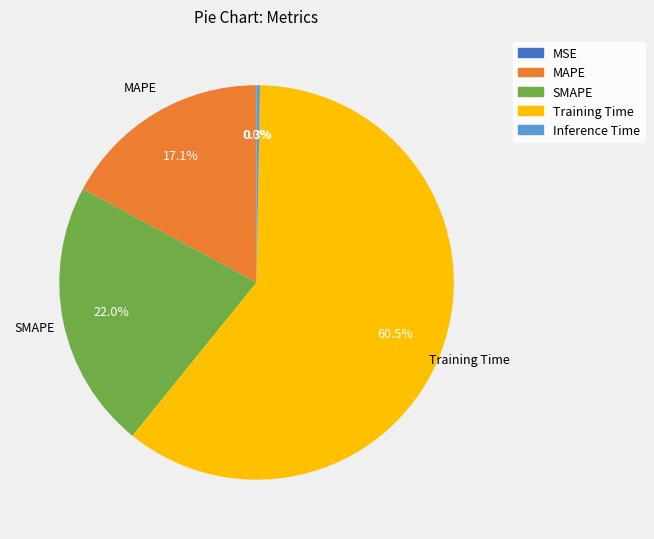

The MAPE slice represents 17% of the pie. True or false?

True